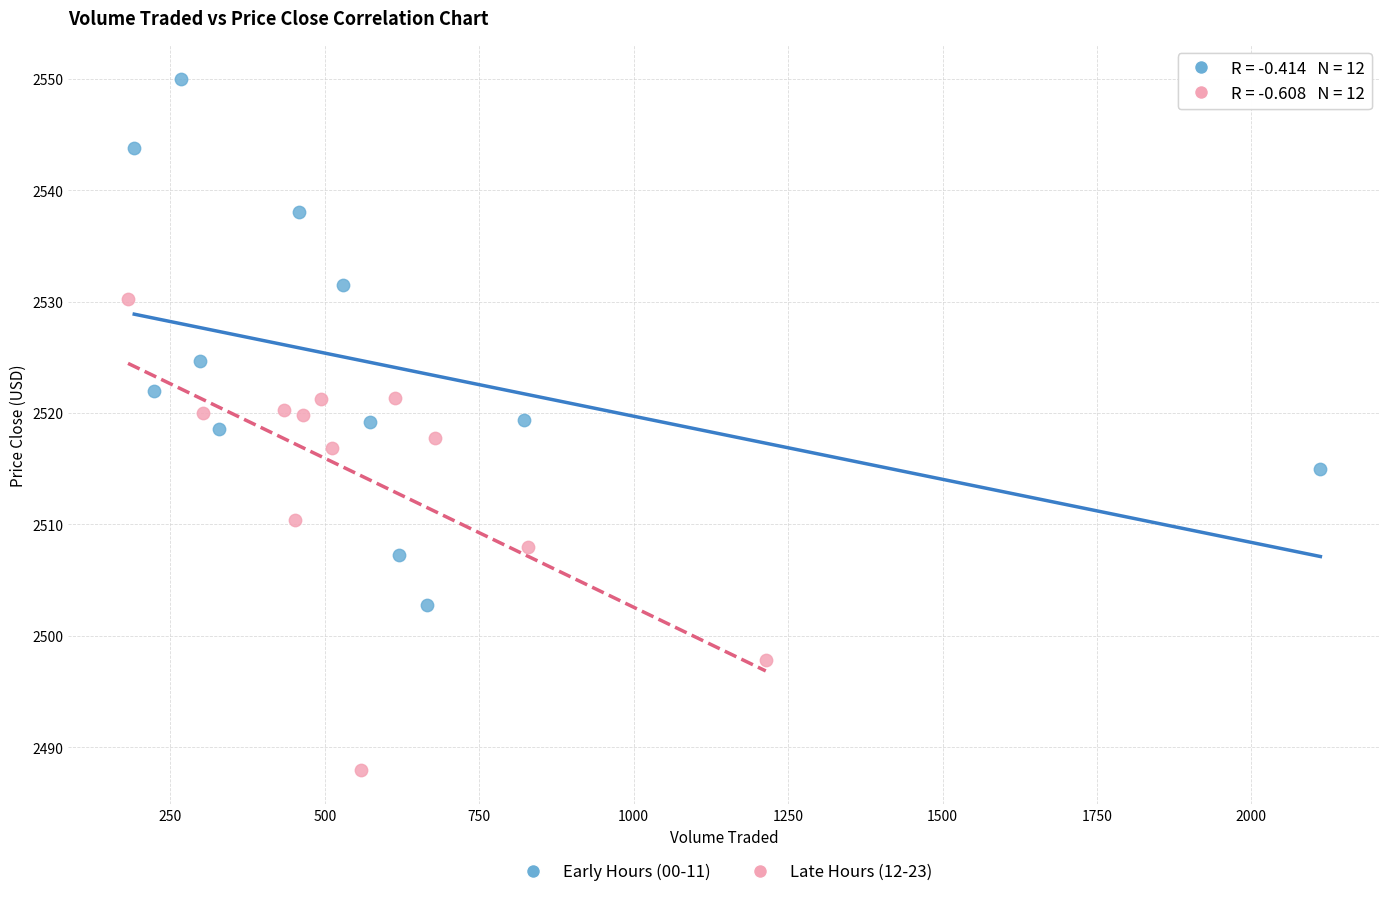

Which series reaches the minimum Y coordinate?

Late Hours (12-23)